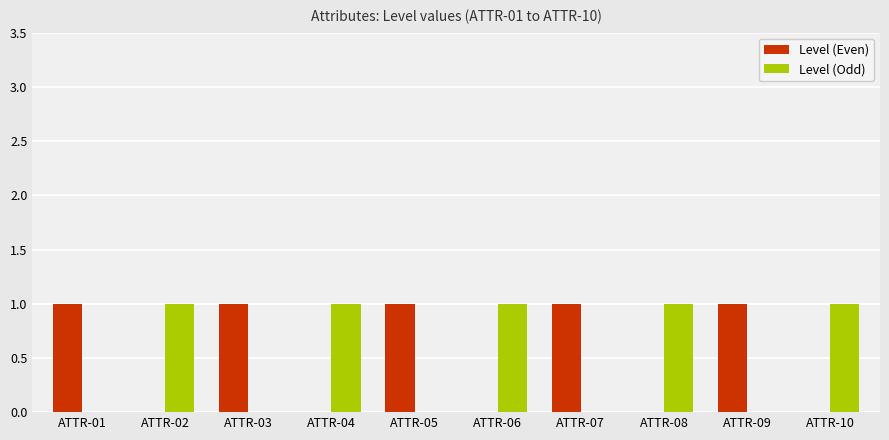

What is the sum of all Level (Odd) values?

5